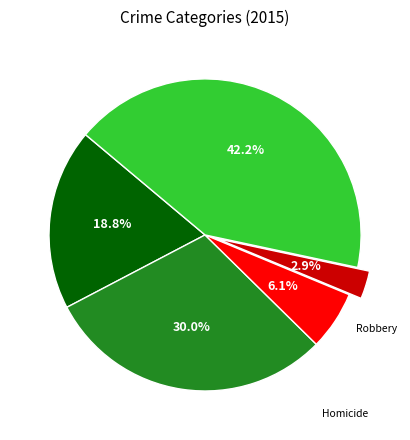

Is there a majority slice in this chart?

No